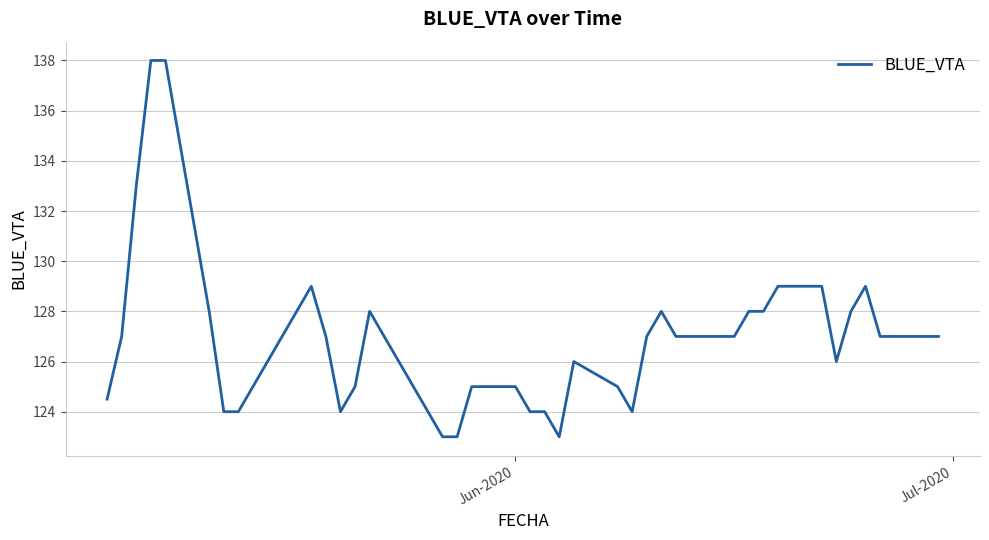

What is the smallest value displayed?

123.0